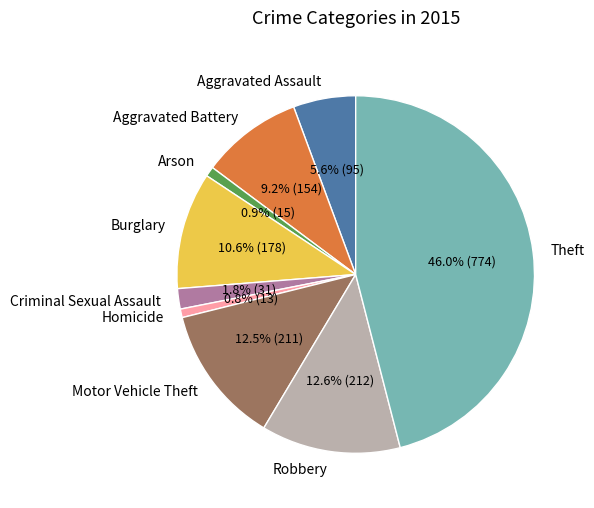

Is the sum of Motor Vehicle Theft and Criminal Sexual Assault greater than half?

No